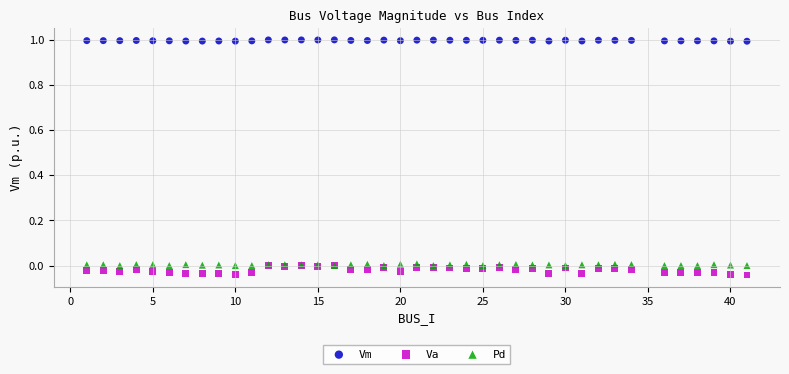

Which series has the widest spread of Y values?

Va